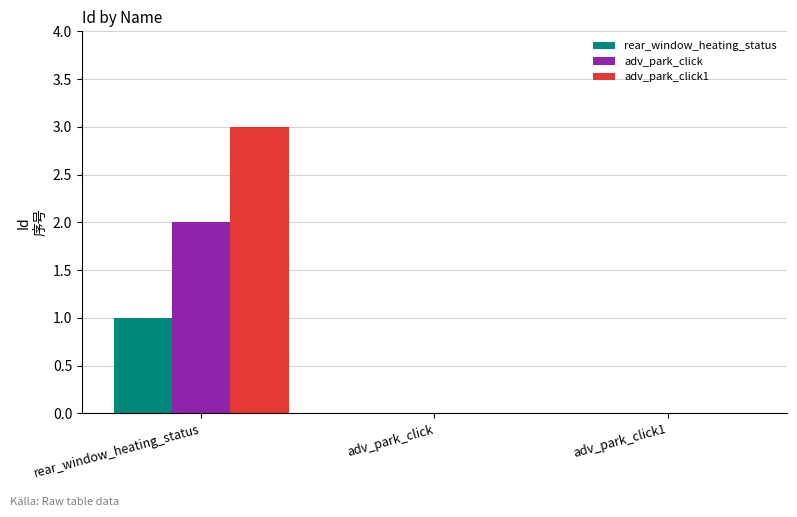

Which label corresponds to the largest value in the chart?

rear_window_heating_status